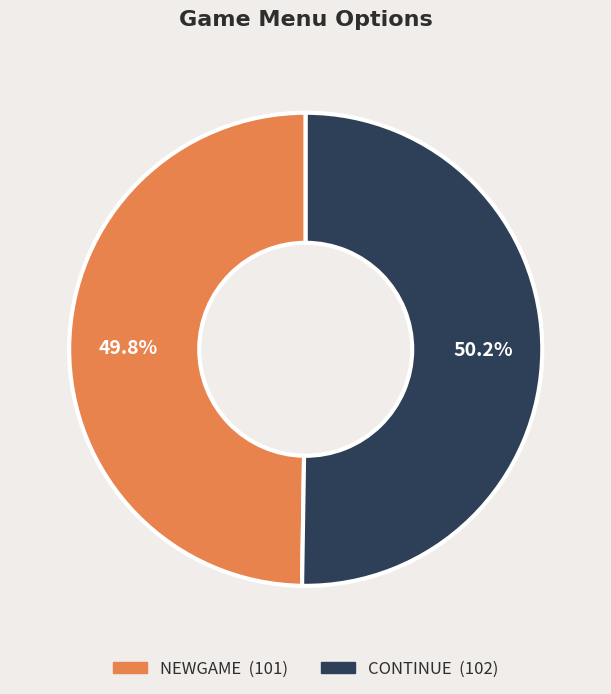

Is there a majority slice in this chart?

Yes